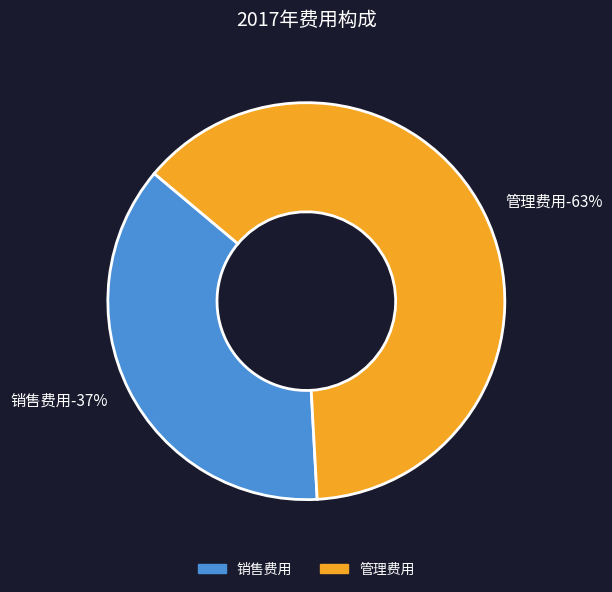

Count the number of slices in the pie.

2